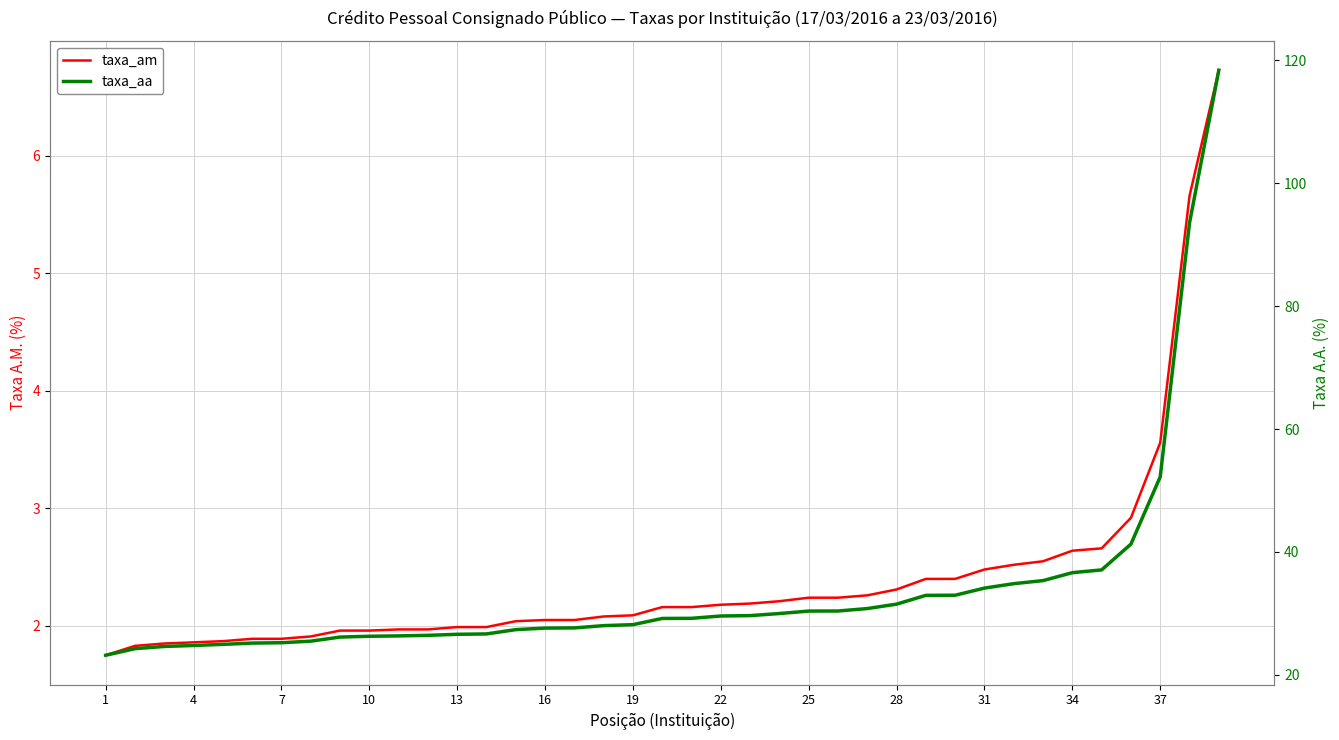

At which label does taxa_aa reach its minimum?

1